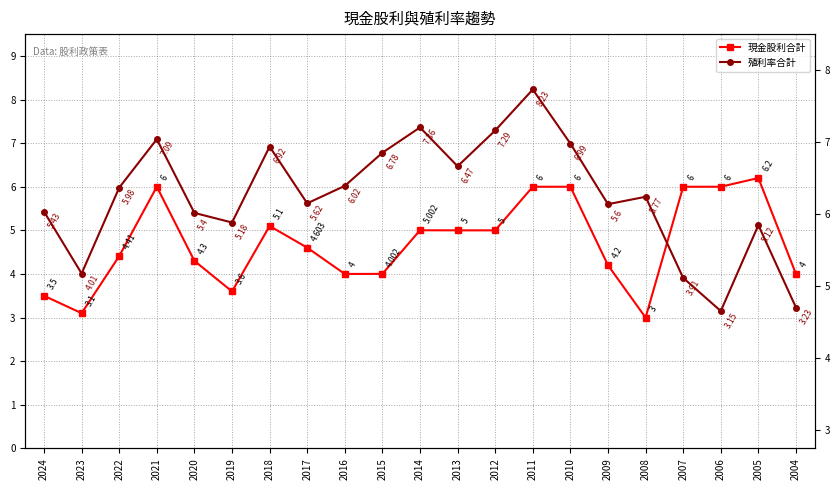

How many times do 現金股利合計 and 殖利率合計 cross each other?

1